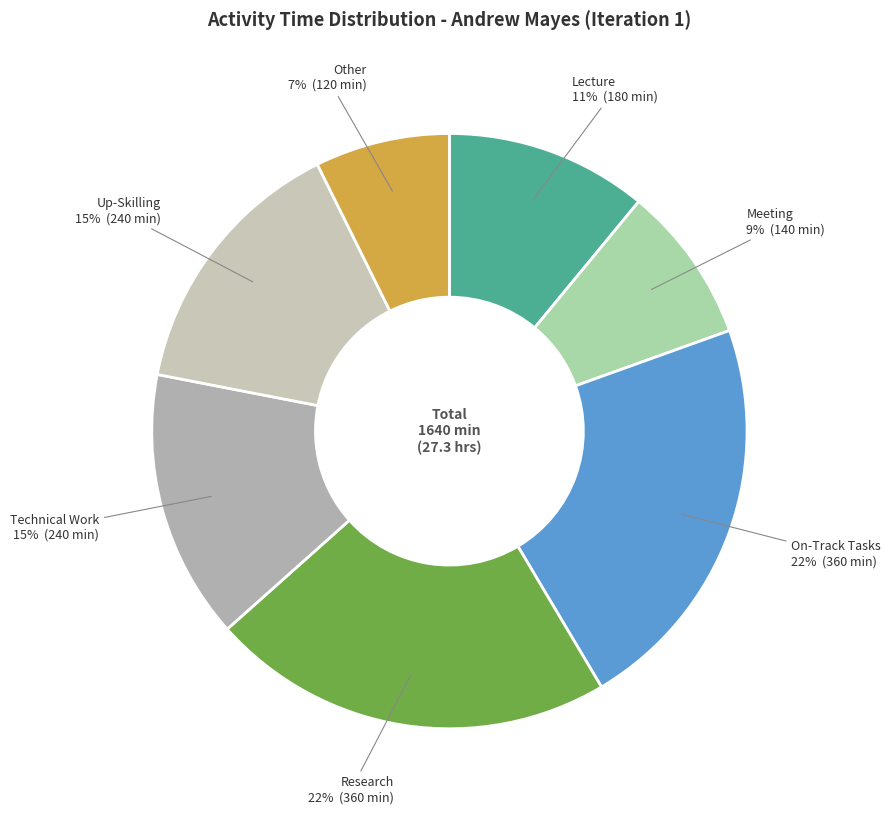

Combined, do Other and Research account for over 50%?

No